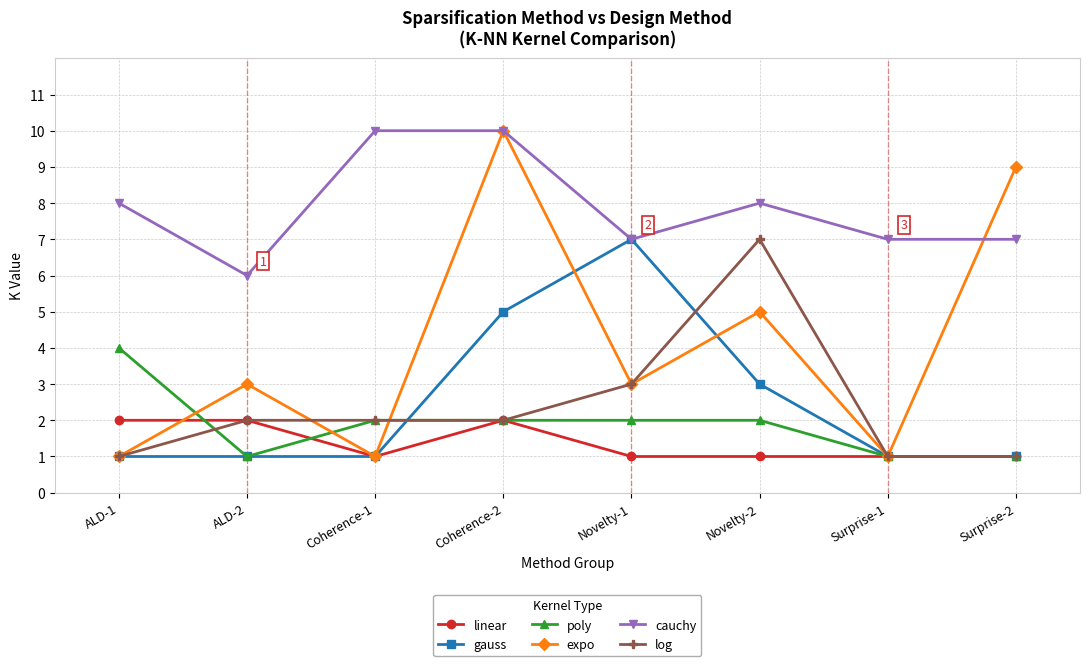

True or false: cauchy and poly intersect in this chart.

False